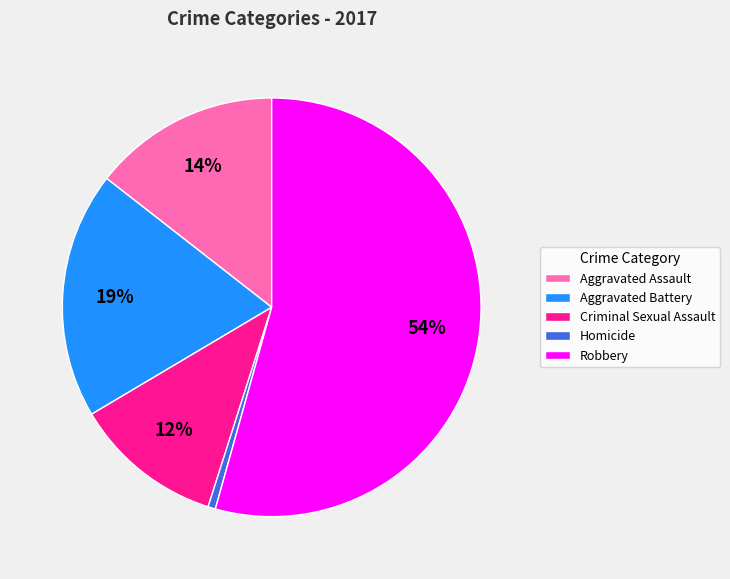

Does Robbery account for over 50% of the chart?

Yes